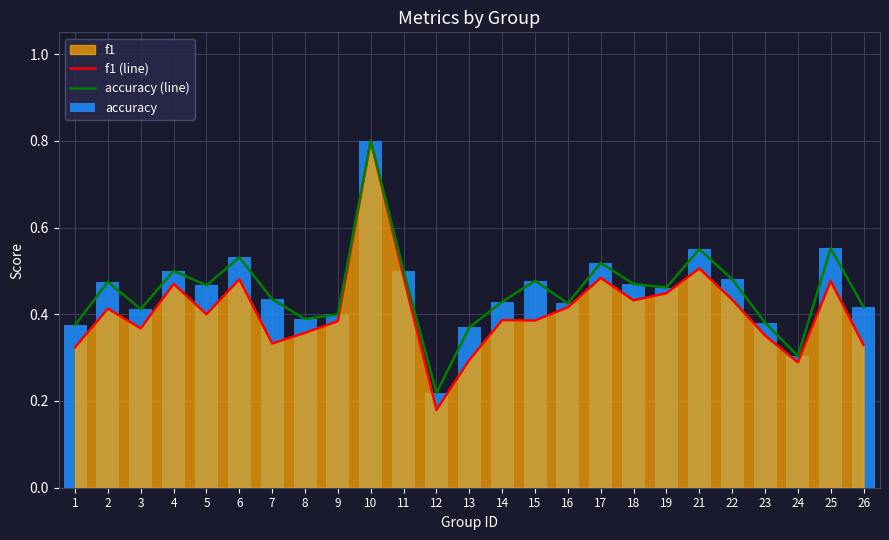

Is it true that f1 (line) equals 0.2 at 19?

False